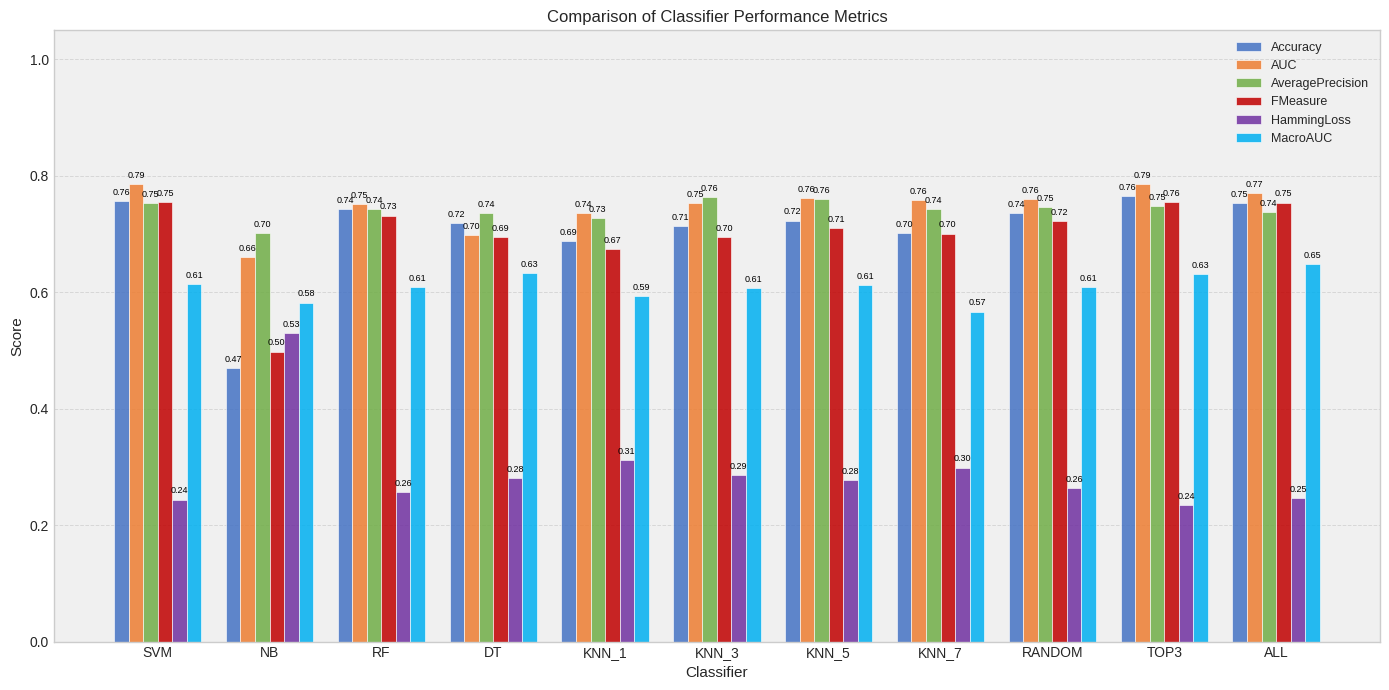

Is it true that Accuracy equals 0.7 at RANDOM?

True